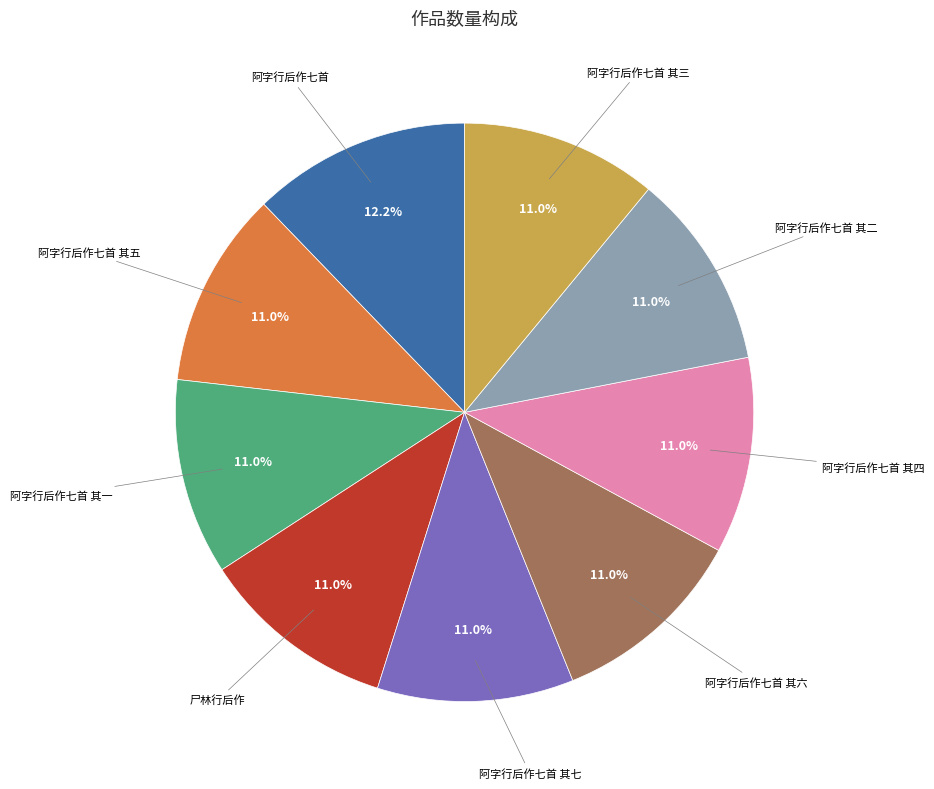

Is there a majority slice in this chart?

No